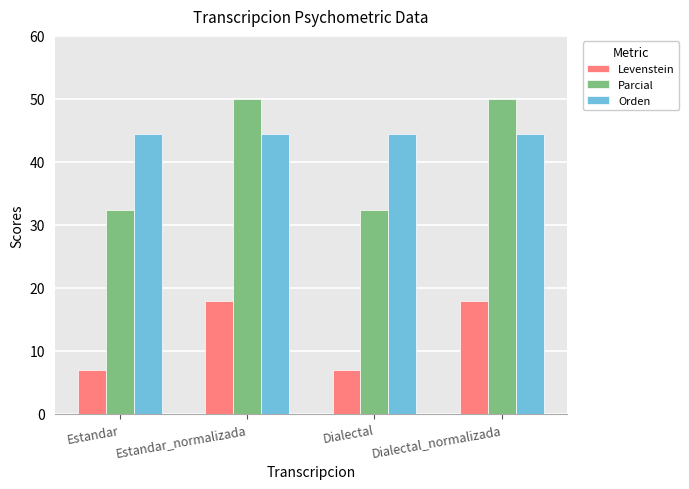

What is the maximum value shown in the chart?

50.0